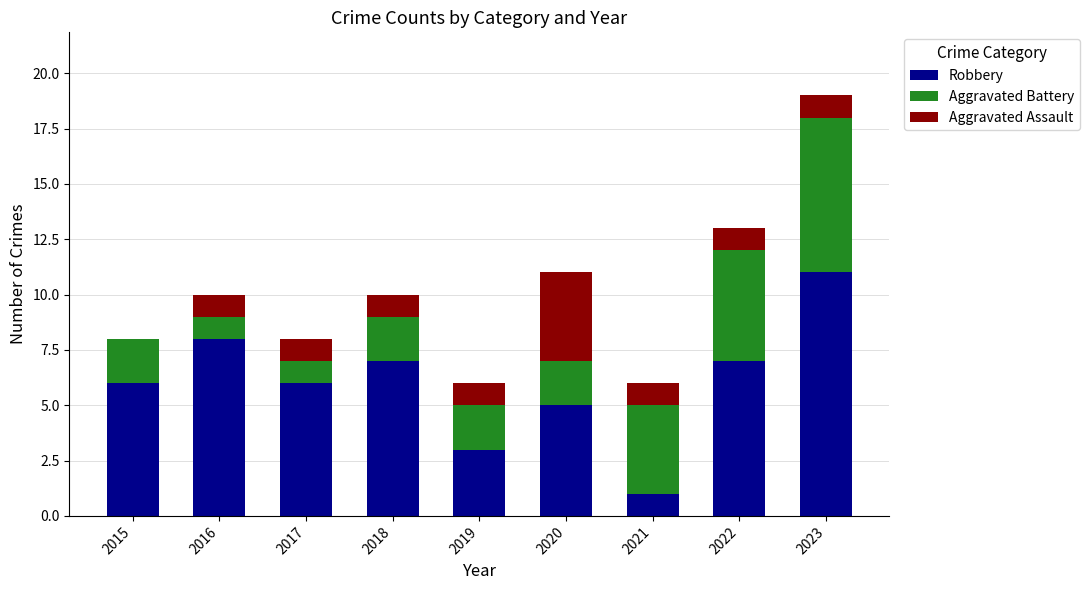

Are the bars grouped side by side (vs. stacked)?

No